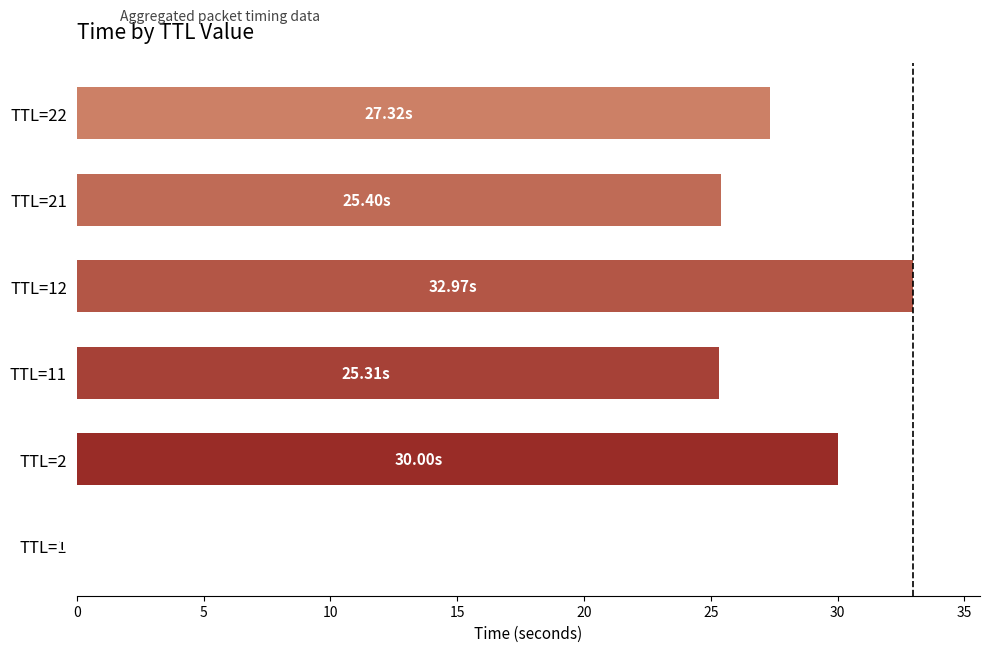

What is the sum of all values?

141.0